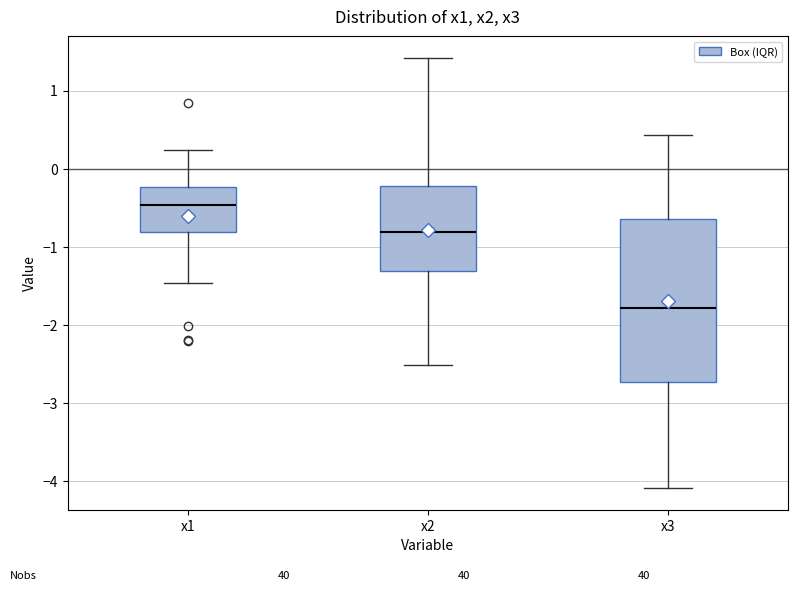

Reading left to right, transcribe this box plot: for each box, give where its median line is, the range the box spans, and where its two whiskers end, as read against the y-axis. The values are not printed on the chart, so give them approximately, as read against the axis.

x1: median -0.5, box -0.8 to -0.2, whiskers -1.5 to 0.2
x2: median -0.8, box -1.3 to -0.2, whiskers -2.5 to 1.4
x3: median -1.8, box -2.7 to -0.6, whiskers -4.1 to 0.4